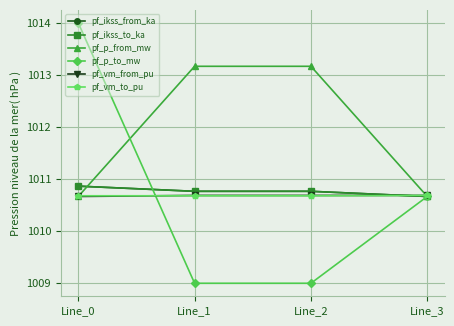

Does the chart have visible grid lines?

Yes